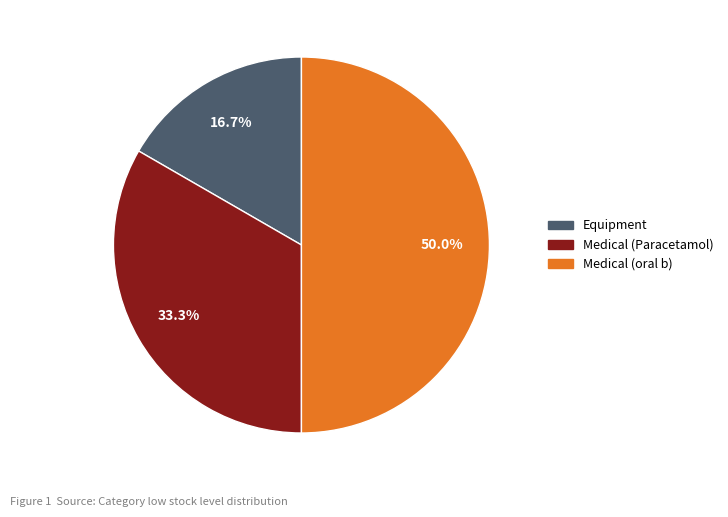

Count the number of slices in the pie.

3